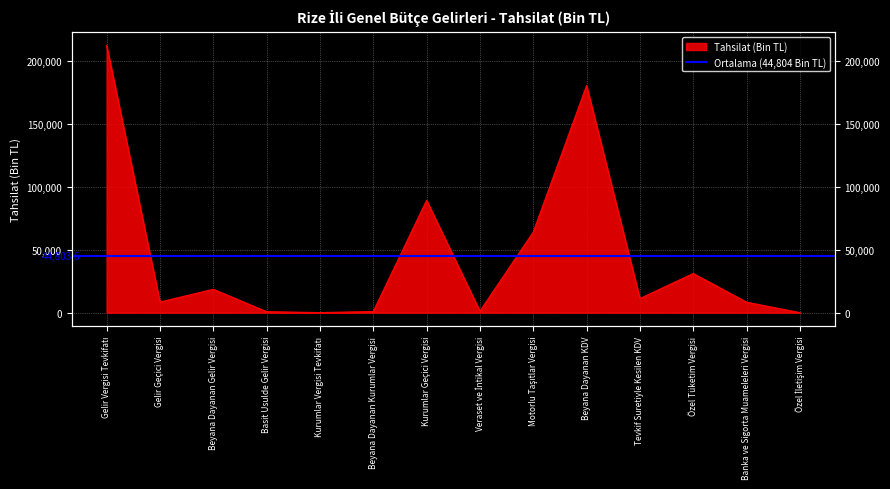

Read the value at Beyana Dayanan KDV.

180573